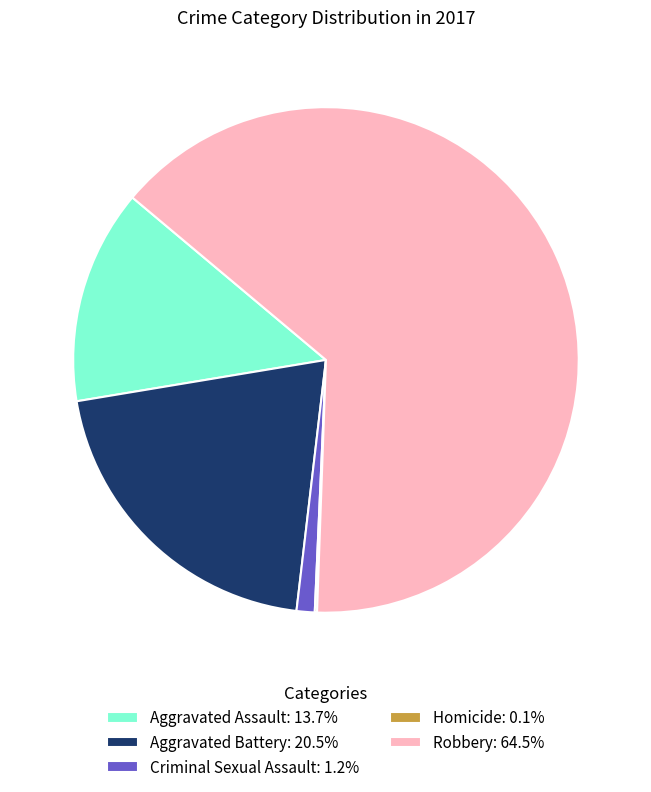

Which category has the biggest portion of the pie?

Robbery